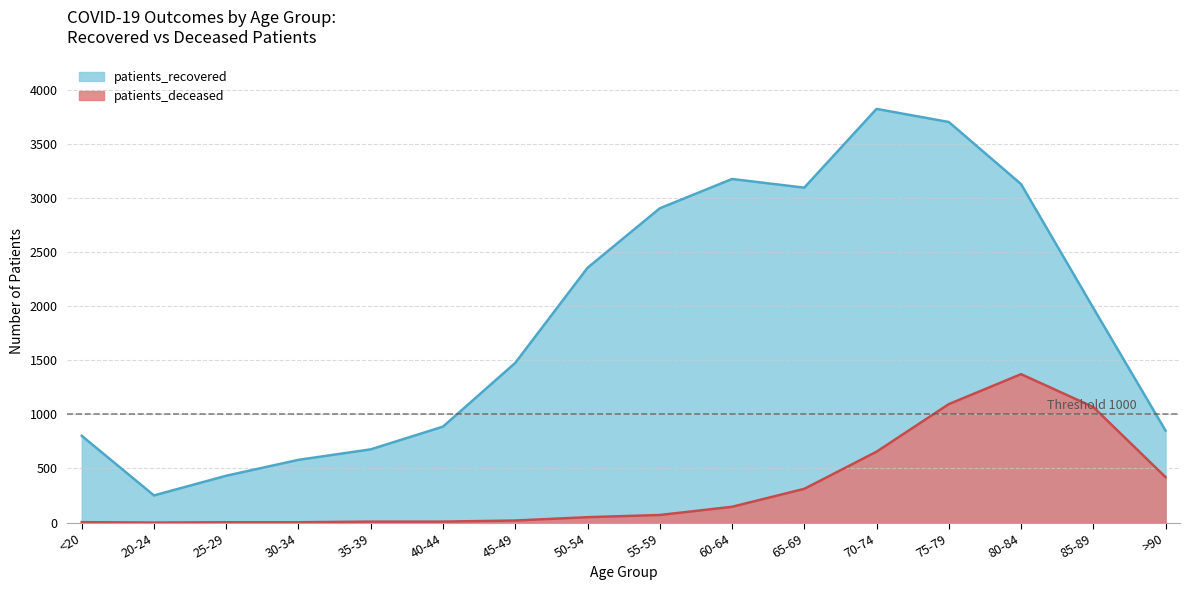

List the labels in order of patients_deceased value, smallest first.

20-24, 25-29, 30-34, <20, 35-39, 40-44, 45-49, 50-54, 55-59, 60-64, 65-69, >90, 70-74, 85-89, 75-79, 80-84